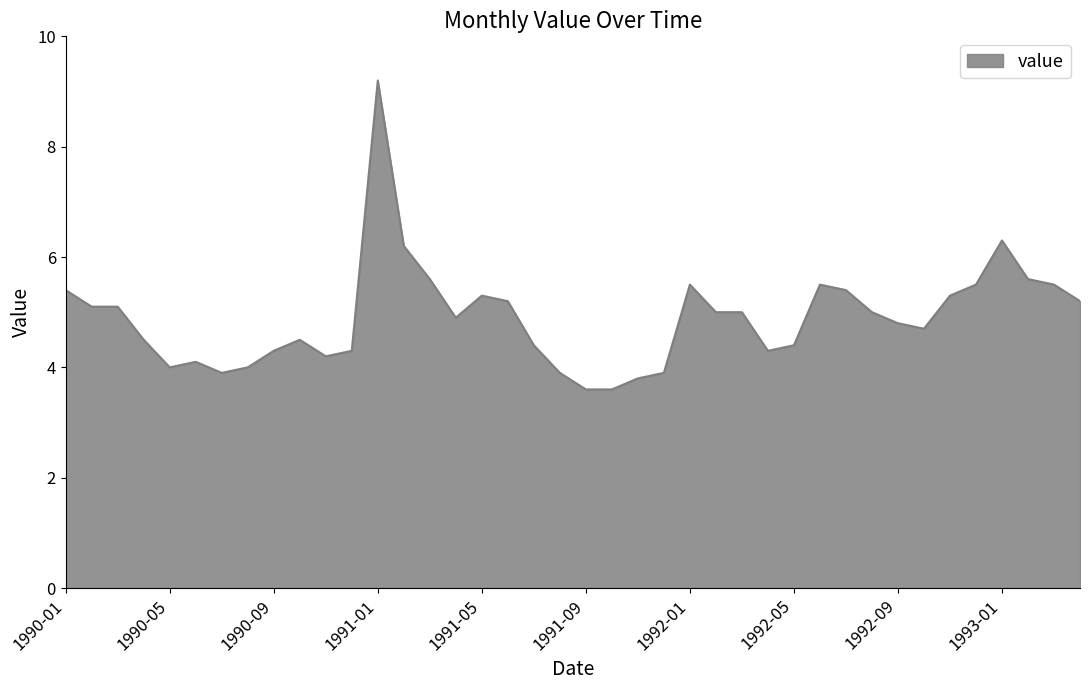

How many distinct data groups are displayed?

1